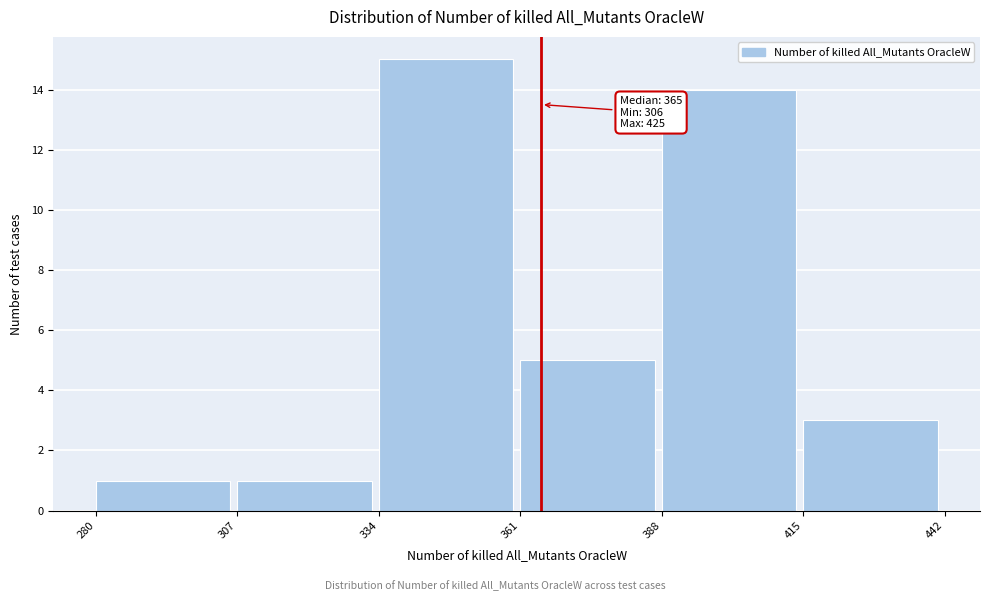

Over which range of the x-axis is the bar tallest?

334 to 361